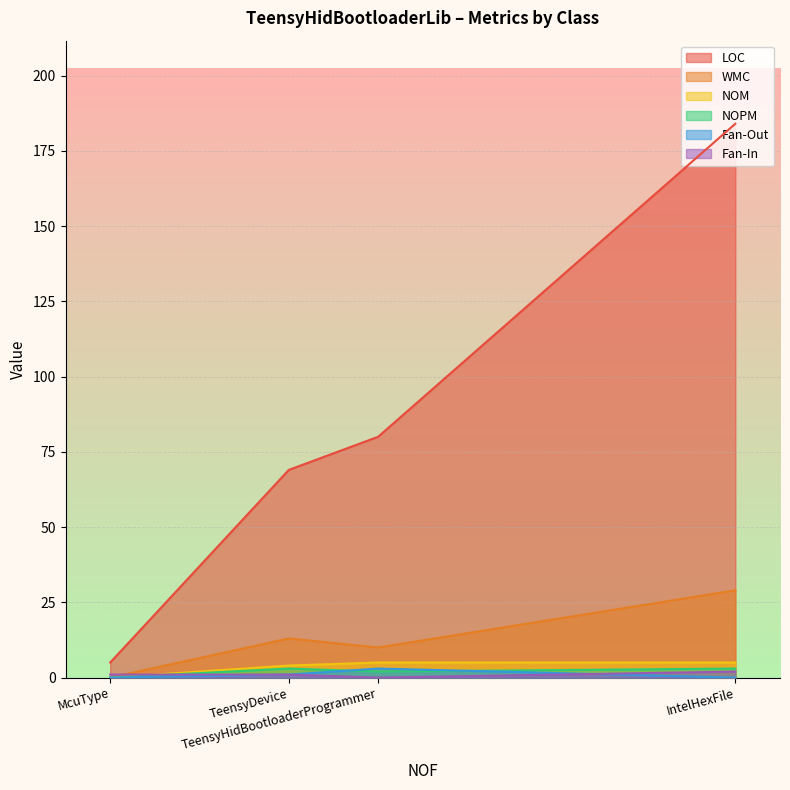

The value of WMC at TeensyHidBootloaderProgrammer is 18. True or false?

False